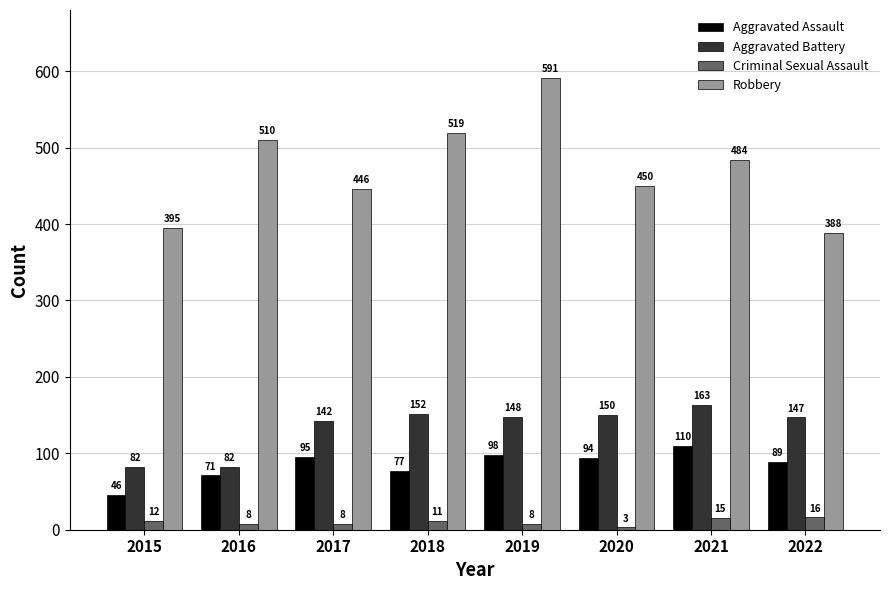

At how many categories does at least one series exceed 77?

8